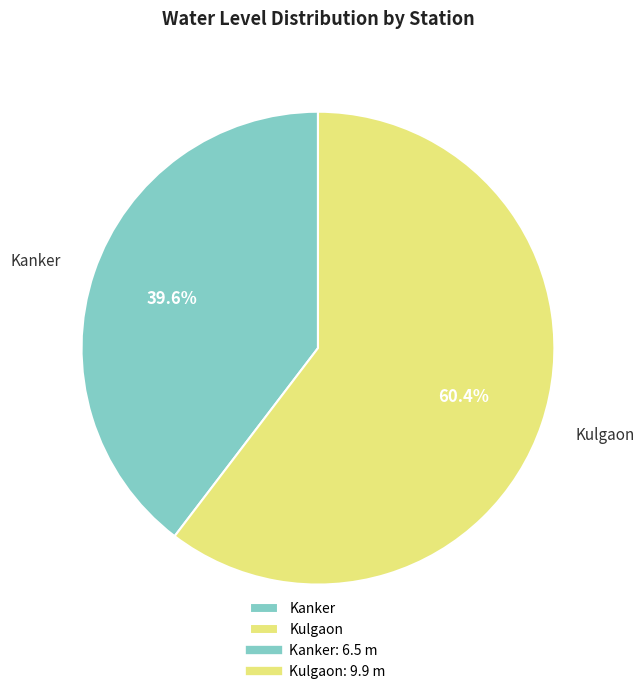

How much of the chart is everything except Kulgaon?

39.6%